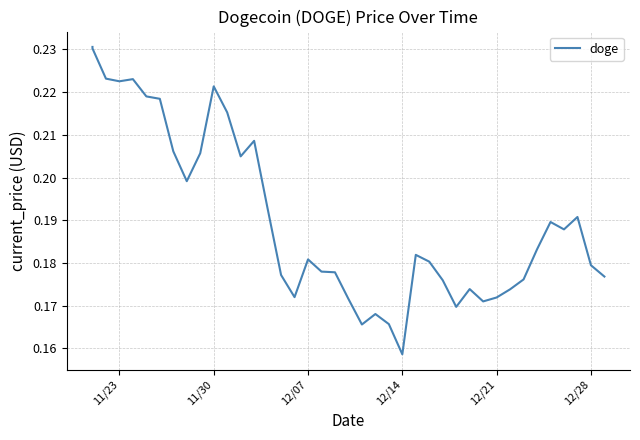

Does the chart have visible grid lines?

Yes